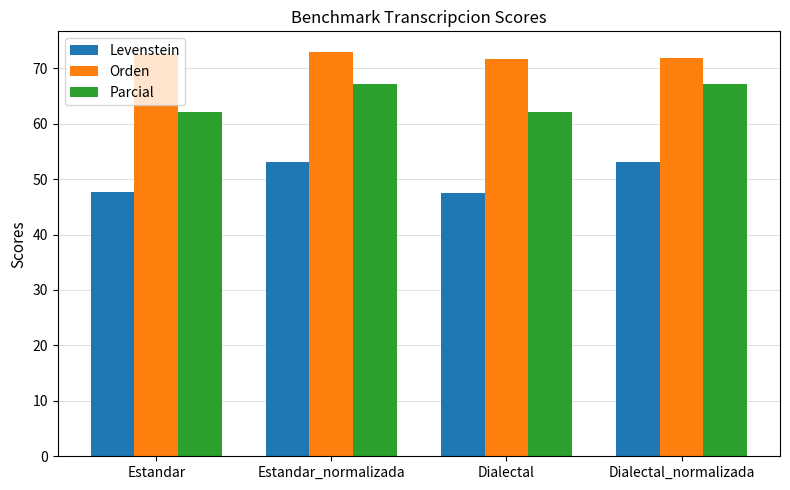

What is the spread (max minus min) of values at Estandar?

24.9